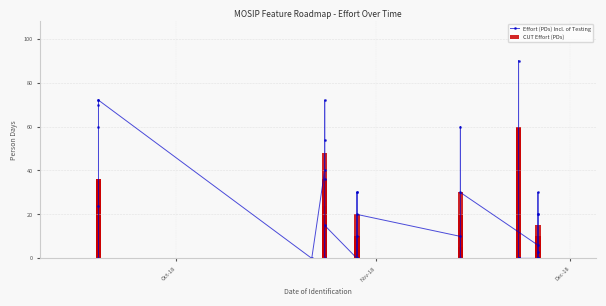

Reading left to right, transcribe all the data shown in this chart.

Effort (PDs) Incl. of Testing: 72	24	70	60	0	72	0	40	36	54	72	0	15	0	0	30	10	30	0	0	20	10	0	60	30	6	20	30	3	0	20	0	0	0	0	0	0	90	0
CUT Effort (PDs): 36	12	35	30	0	36	0	20	24	36	48	0	10	0	0	10	5	20	0	0	10	5	0	30	20	6	10	15	1	0	10	0	0	0	0	0	0	60	60